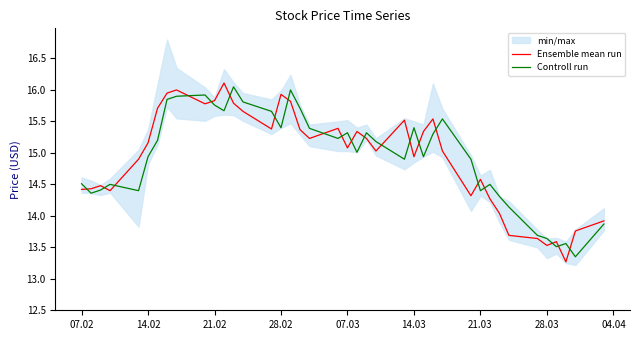

Rank the series at 28.03 from lowest to highest value.

Ensemble mean run, Controll run